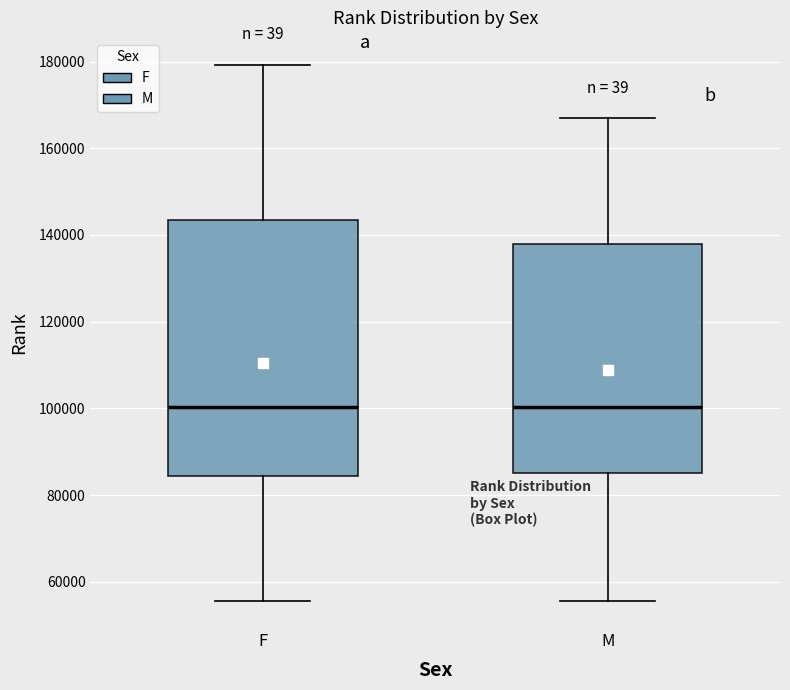

Reading left to right, transcribe this box plot: for each box, give where its median line is, the range the box spans, and where its two whiskers end, as read against the y-axis. The values are not printed on the chart, so give them approximately, as read against the axis.

F: median 100000, box 84000 to 144000, whiskers 56000 to 180000
M: median 100000, box 86000 to 138000, whiskers 56000 to 166000